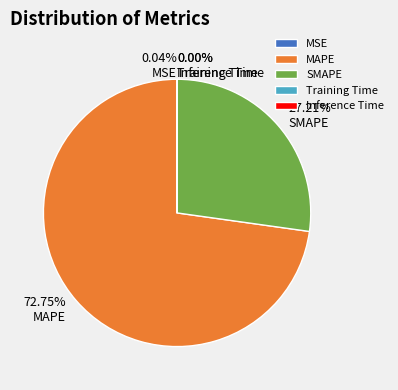

Is there any slice that represents more than half of the pie?

Yes